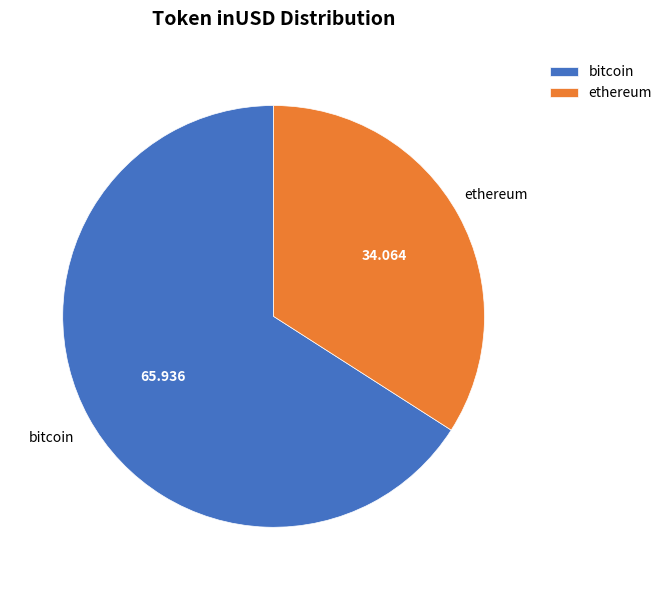

Which slice is the largest?

bitcoin